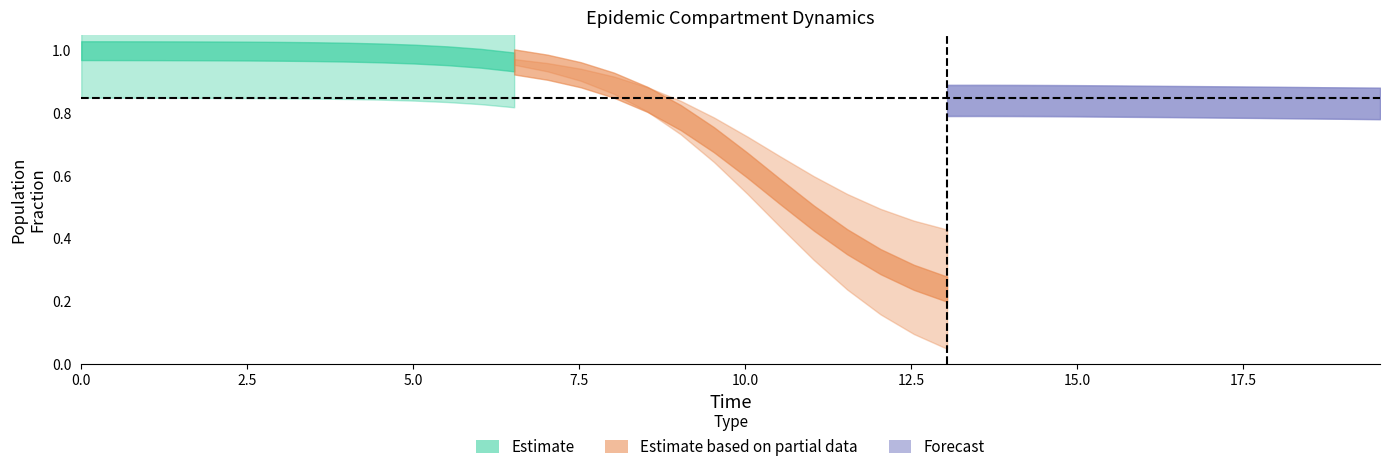

Count the C values in the range 0 to 1.

40